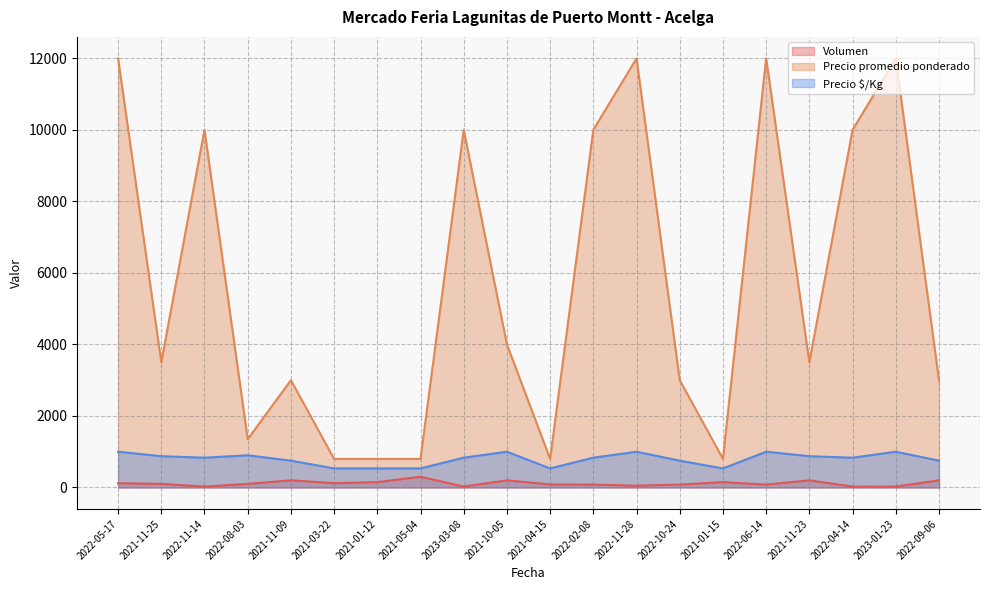

Reading left to right, list all the values displayed in this chart.

Volumen: 120	100	25	100	200	120	150	300	25	200	84	80	50	80	150	80	200	25	25	200
Precio promedio ponderado: 12000	3500	10000	1350	3000	800	800	800	10000	4000	800	10000	12000	3000	800	12000	3500	10000	12000	3000
Precio $/Kg: 1000	875	833	900	750	533	533	533	833	1000	533	833	1000	750	533	1000	875	833	1000	750